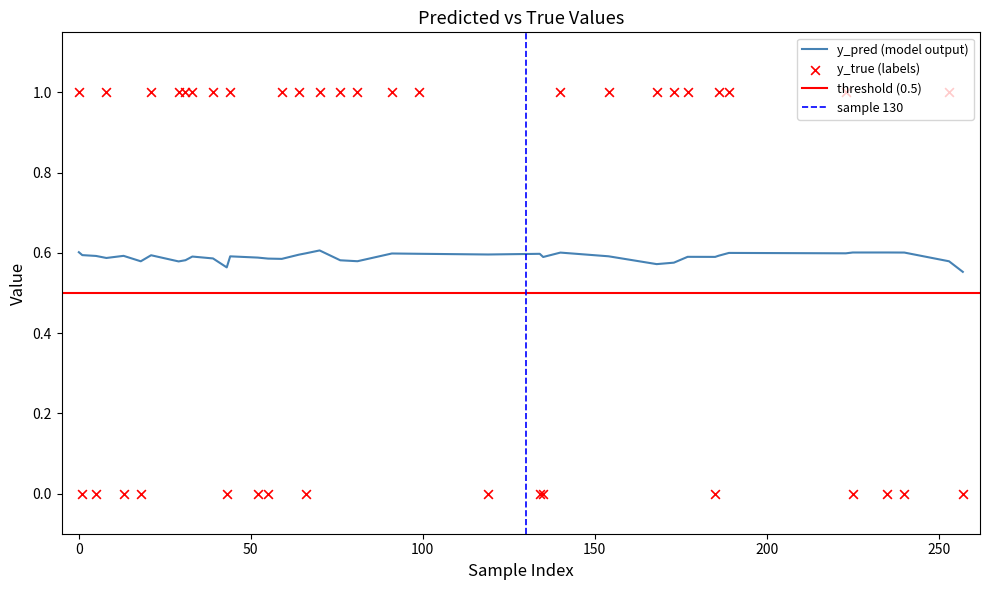

Which series has the largest Y range (max minus min)?

y_true